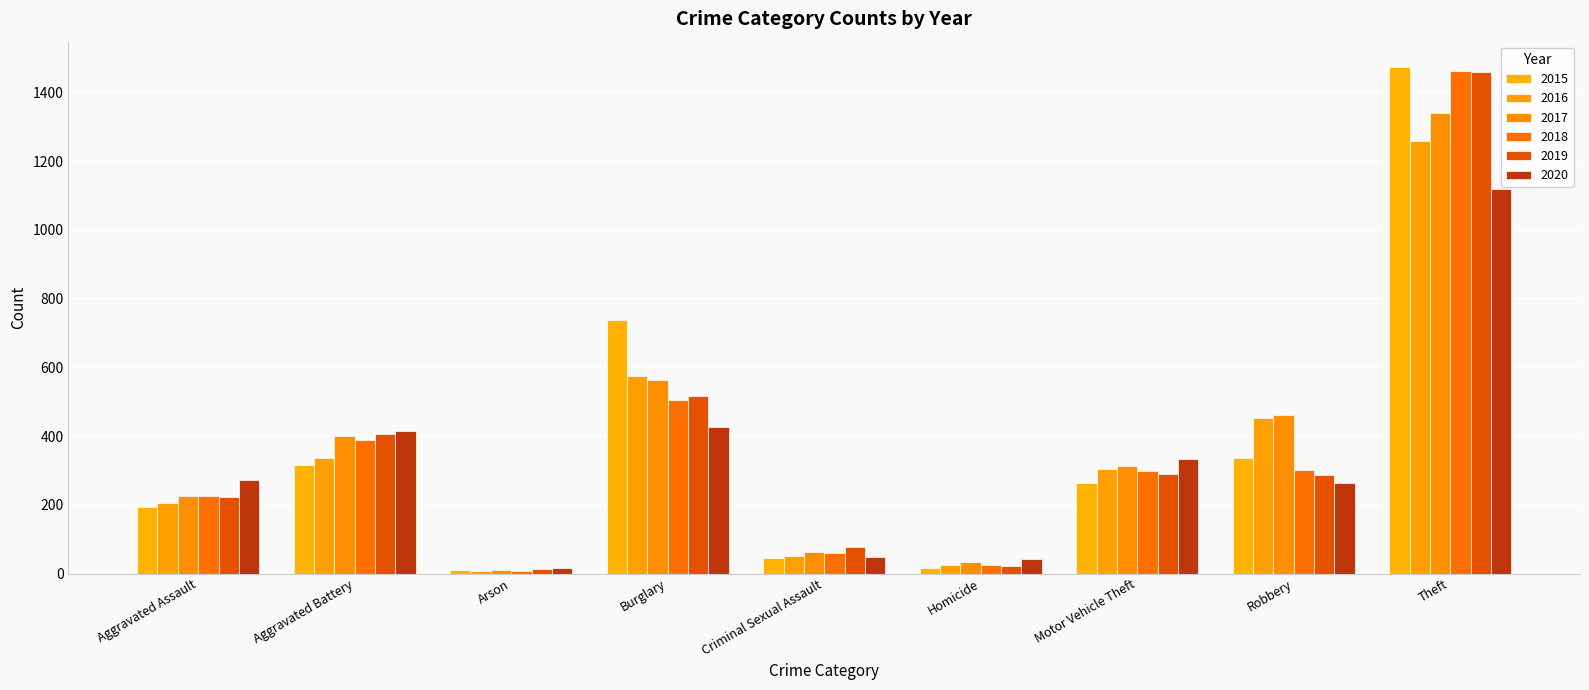

True or false: 2015 has a value of 85 at Motor Vehicle Theft.

False